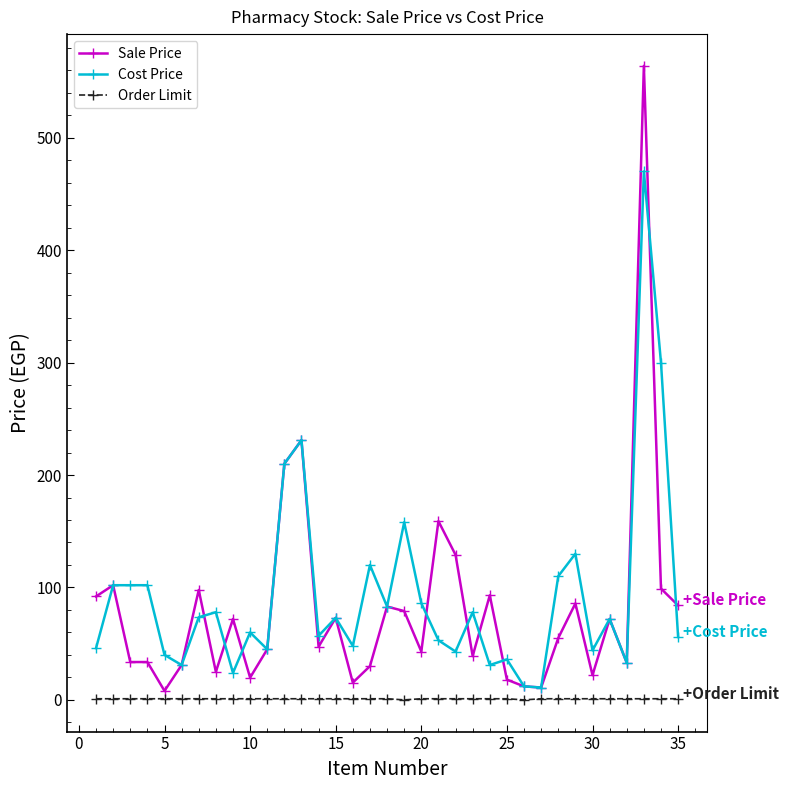

Count the number of categories in the chart.

35